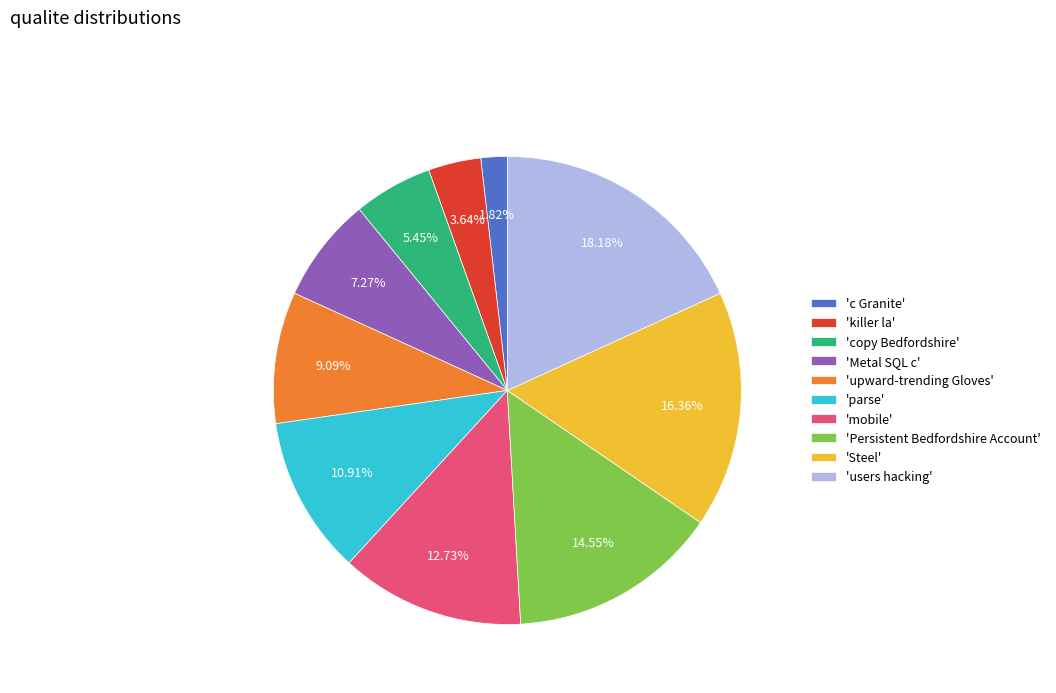

Rank the categories by value from lowest to highest.

'c Granite', 'killer la', 'copy Bedfordshire', 'Metal SQL c', 'upward-trending Gloves', 'parse', 'mobile', 'Persistent Bedfordshire Account', 'Steel', 'users hacking'